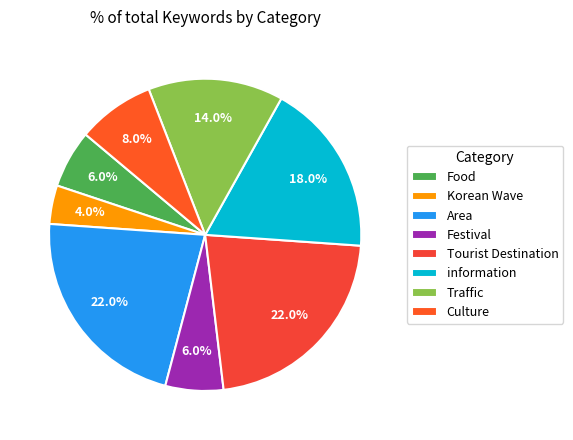

Which category has the smallest portion of the pie?

Korean Wave